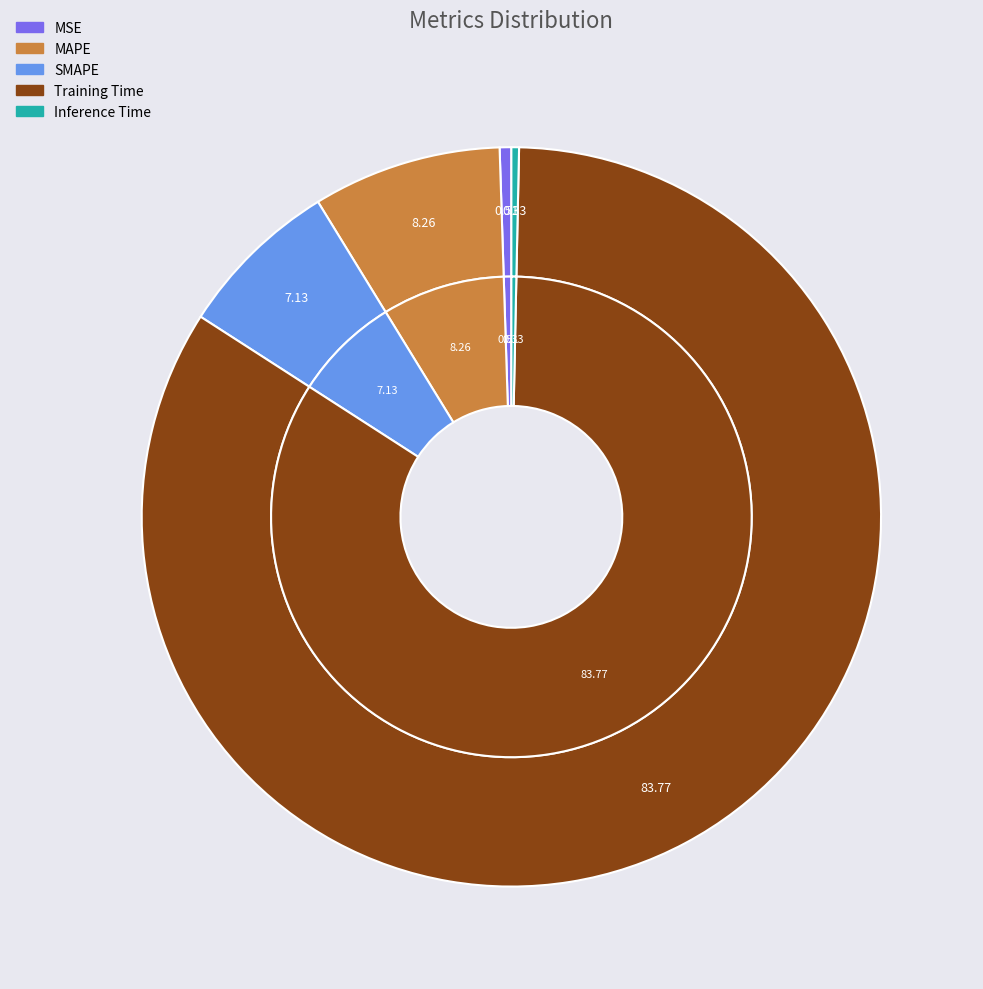

Which has a higher value, MSE or Inference Time?

MSE